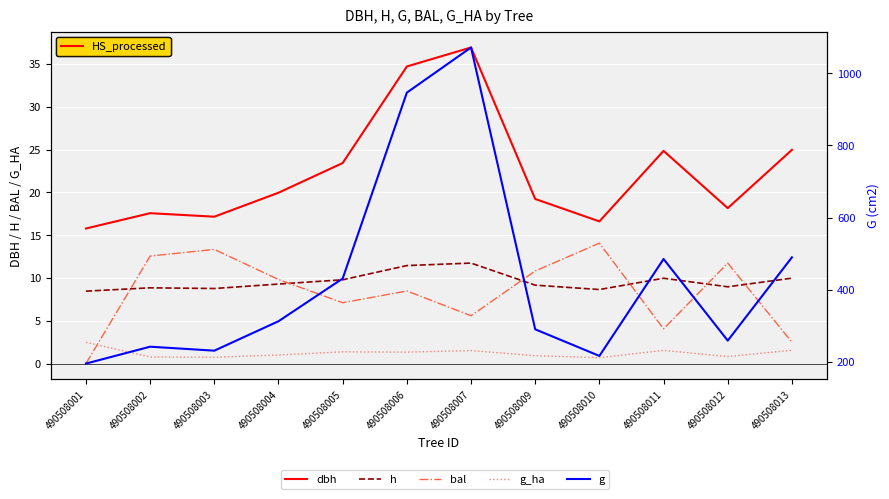

True or false: g_ha and h cross at least once.

False